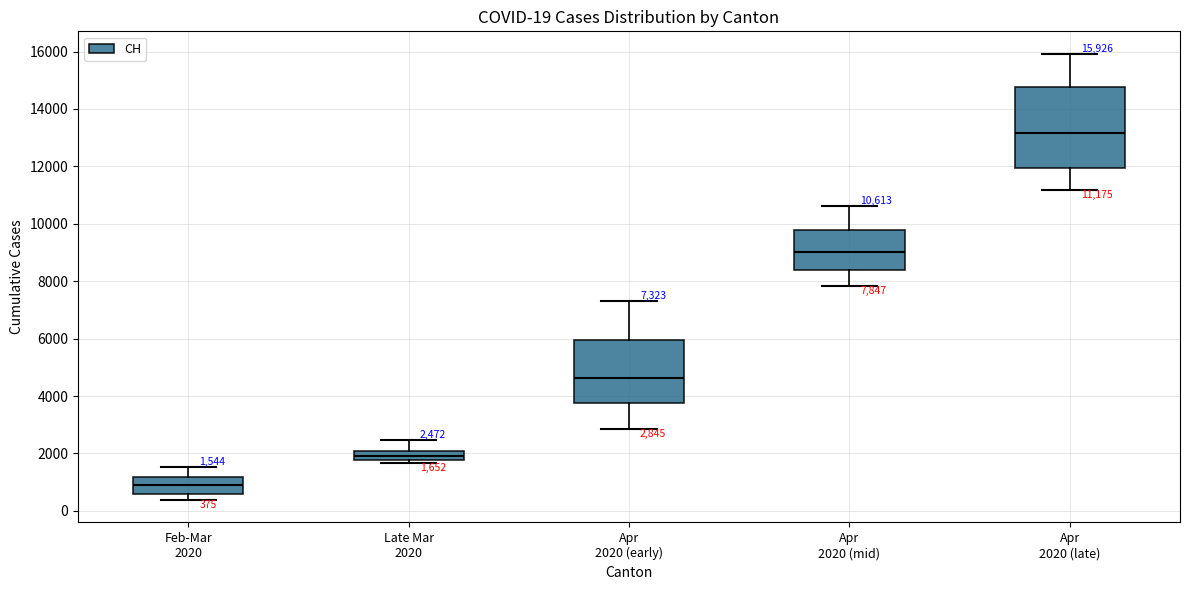

Which box has the lowest median line?

Feb-Mar 2020